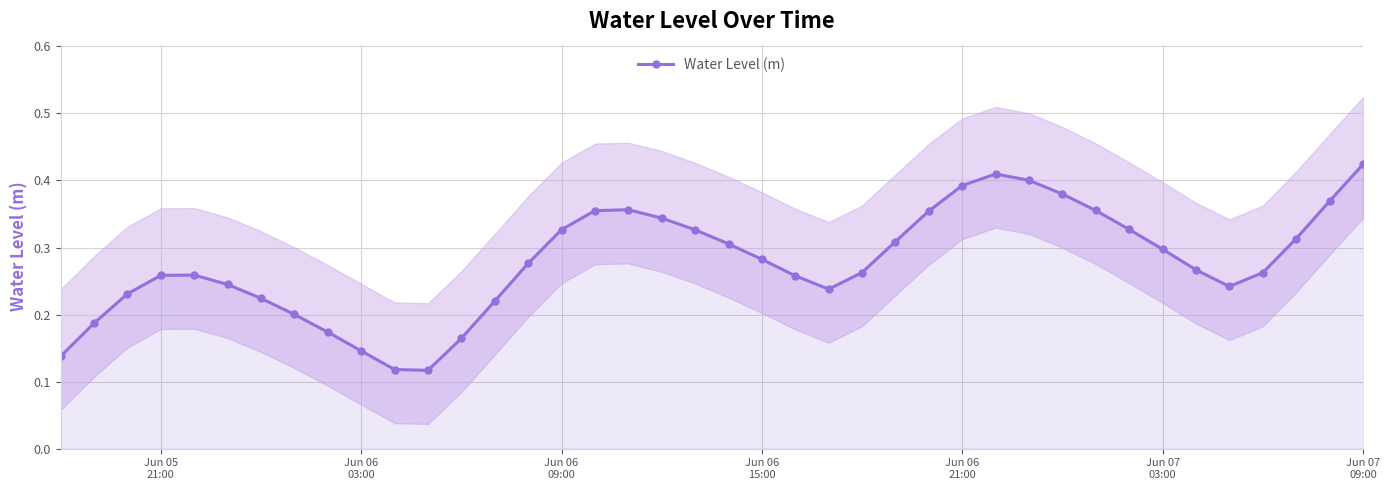

True or false: Water Level (m) has more than 2 interior local peaks.

True